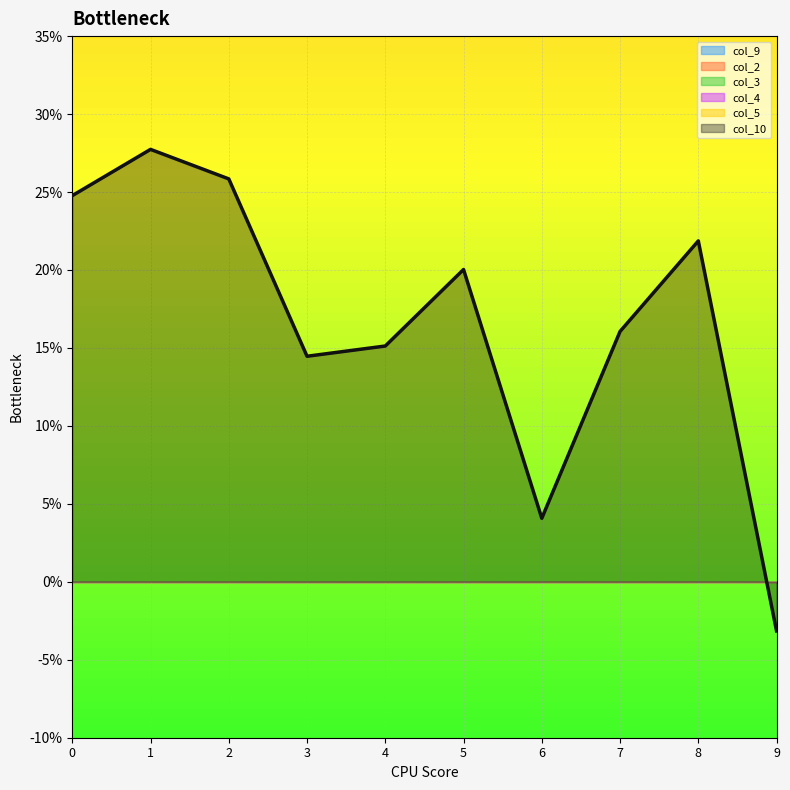

Between 5 and 9, which series saw the biggest shift?

col_10